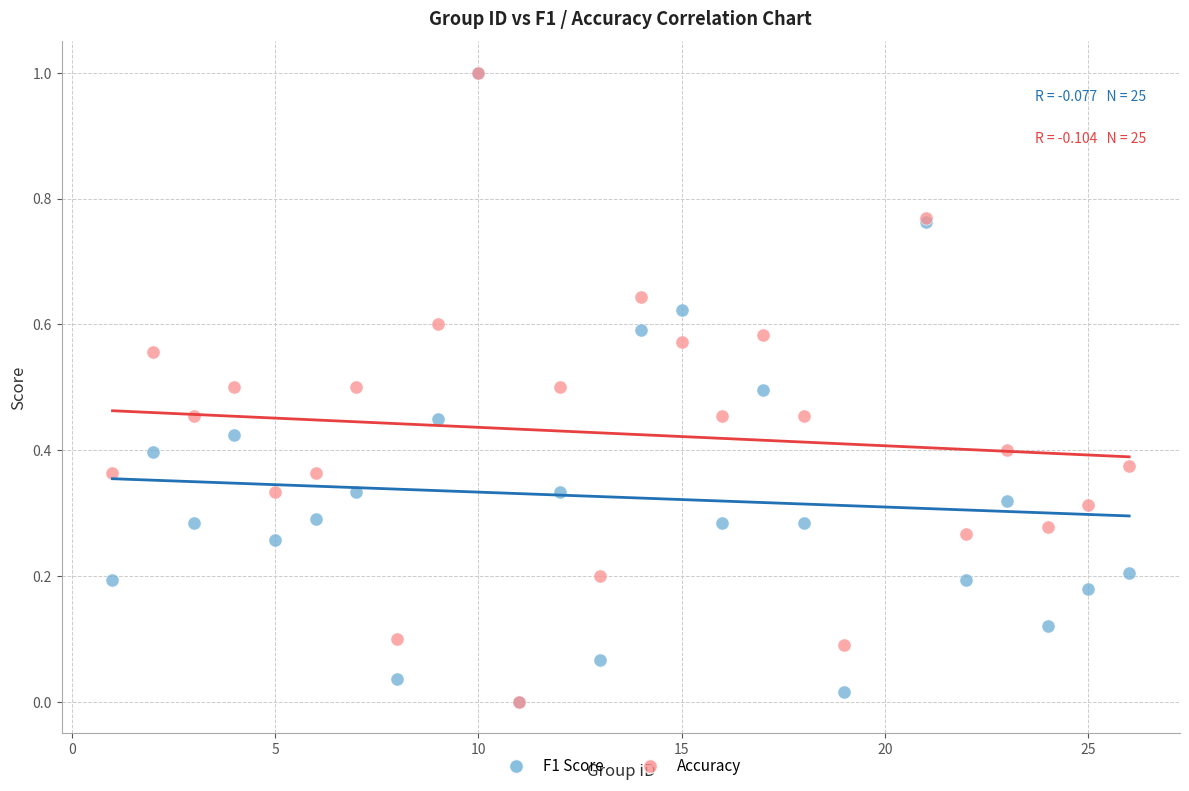

What are all the series names shown in the legend?

F1 Score, Accuracy